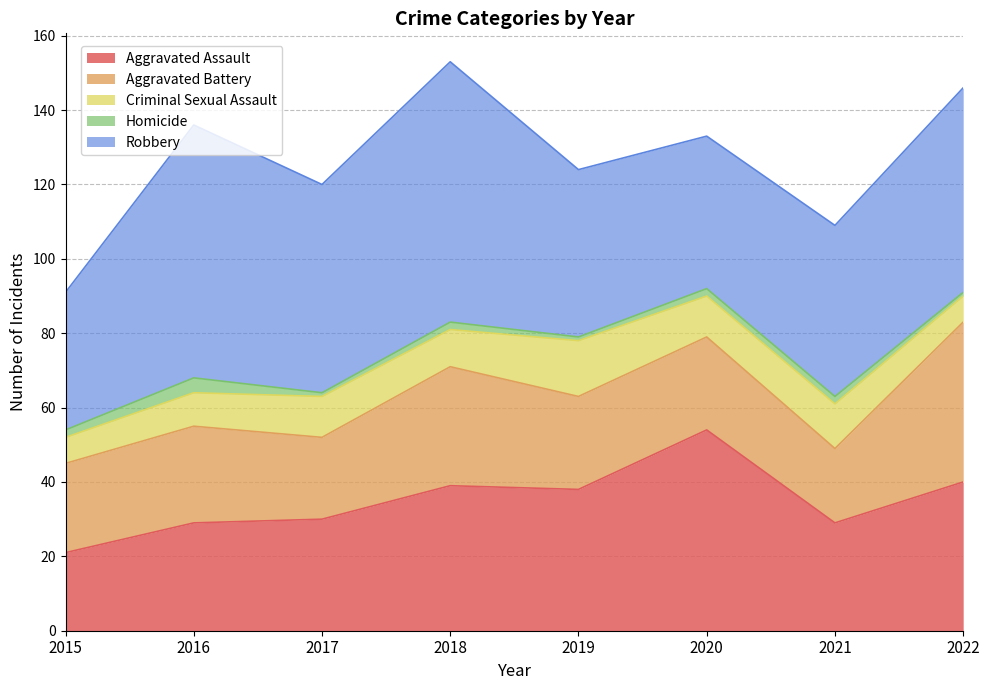

Which category has the lowest value in the Criminal Sexual Assault series?

2015